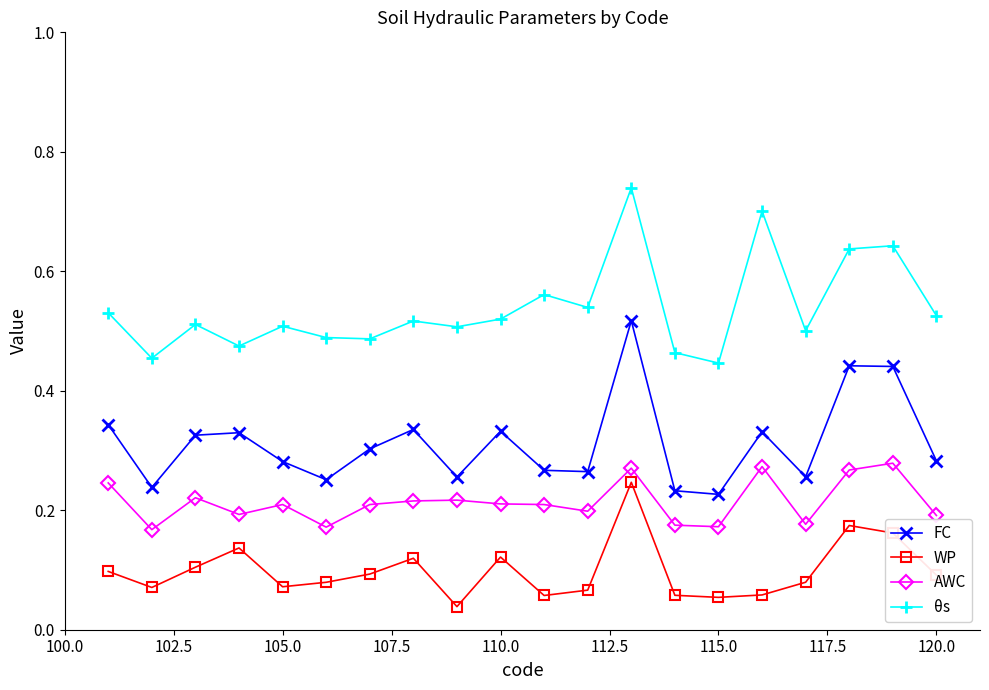

How many interior local valleys does the θs series have?

7